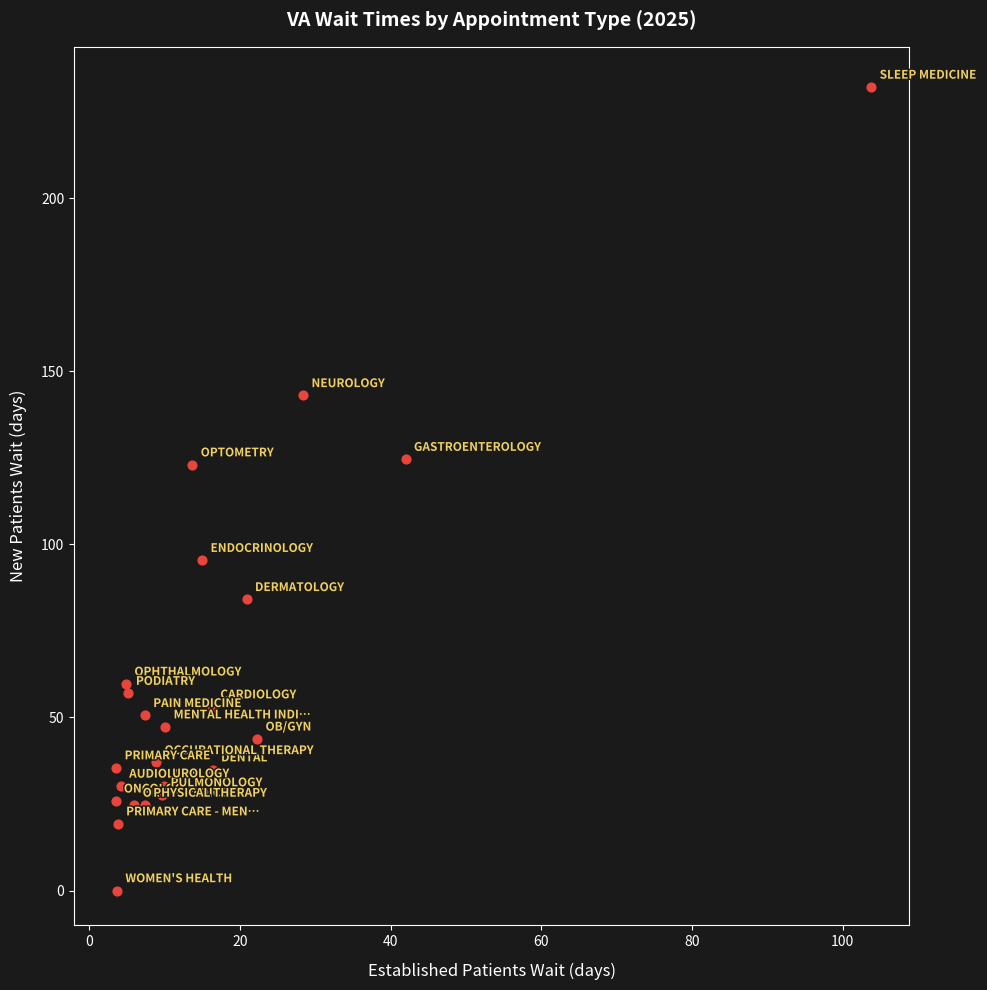

What is the range of X values (max minus min)?

100.3